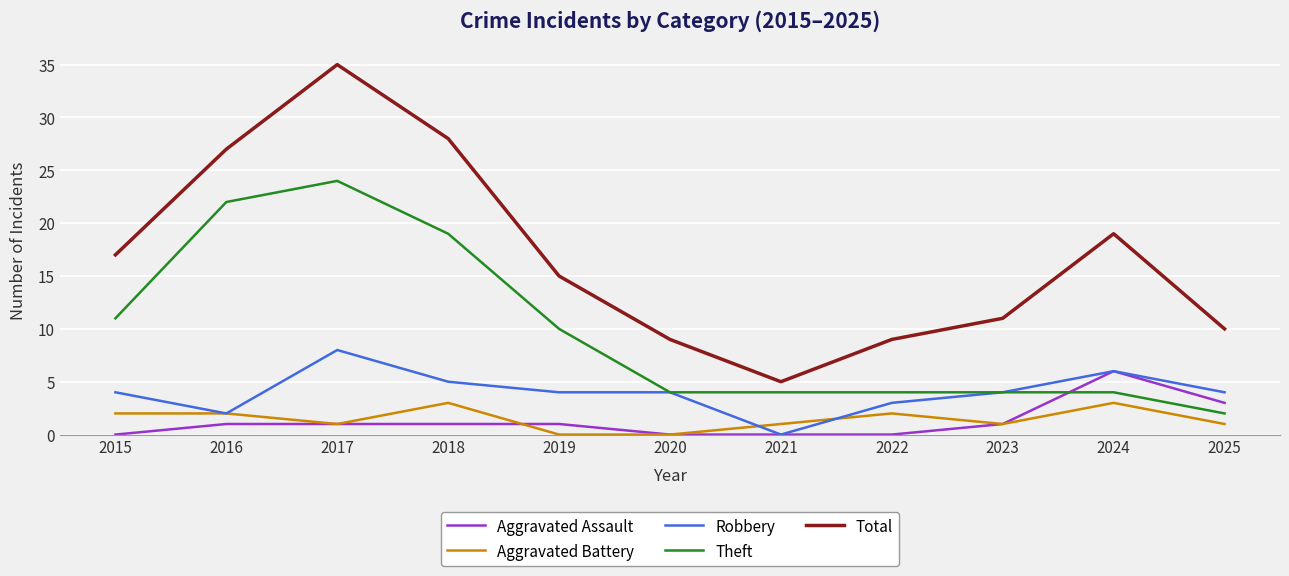

Between 2022 and 2024, which series saw the biggest shift?

Total